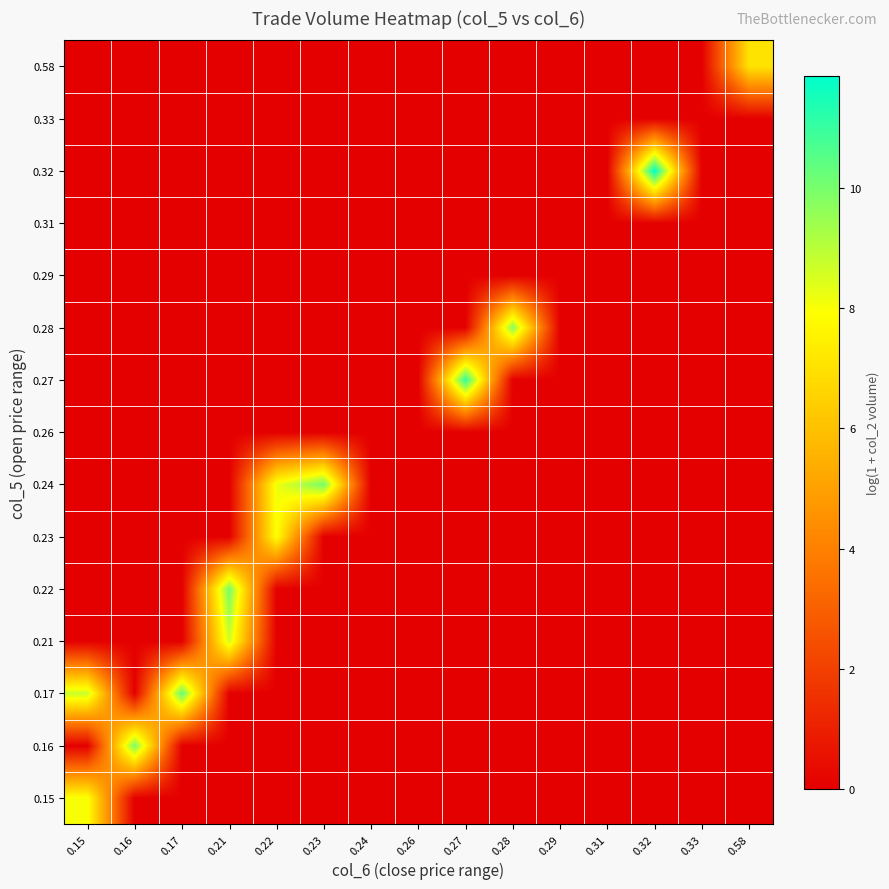

Which has a higher value, 0.17 or 0.29?

0.17